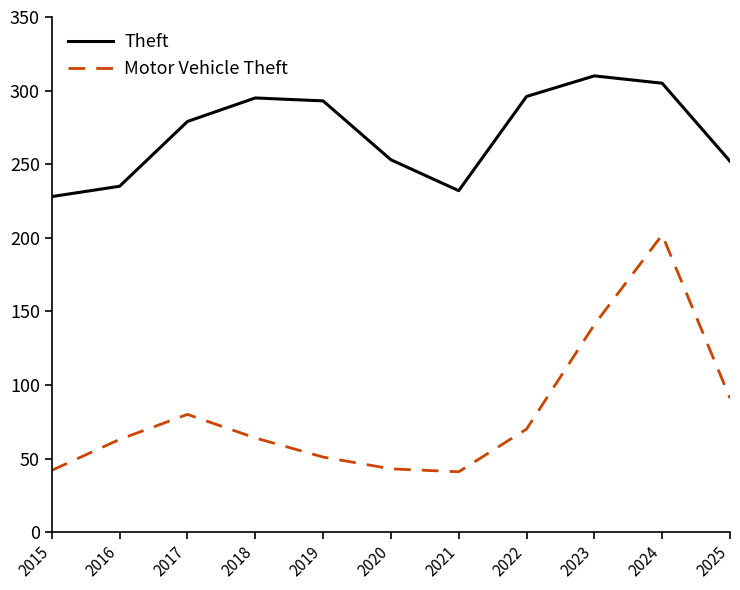

What is the minimum value shown in the chart?

41